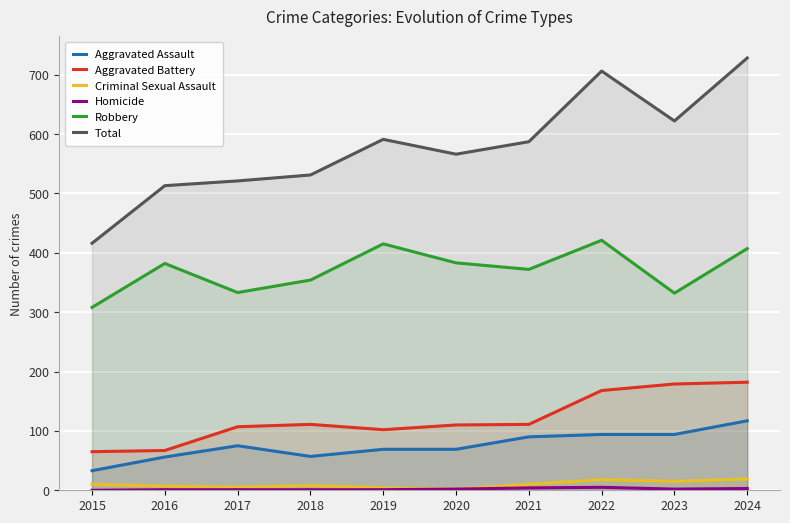

How many data points in Aggravated Battery are above 111?

3